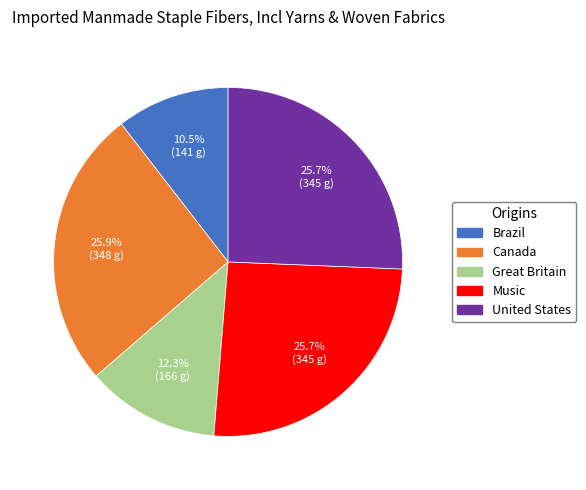

How many slices are in this pie chart?

5